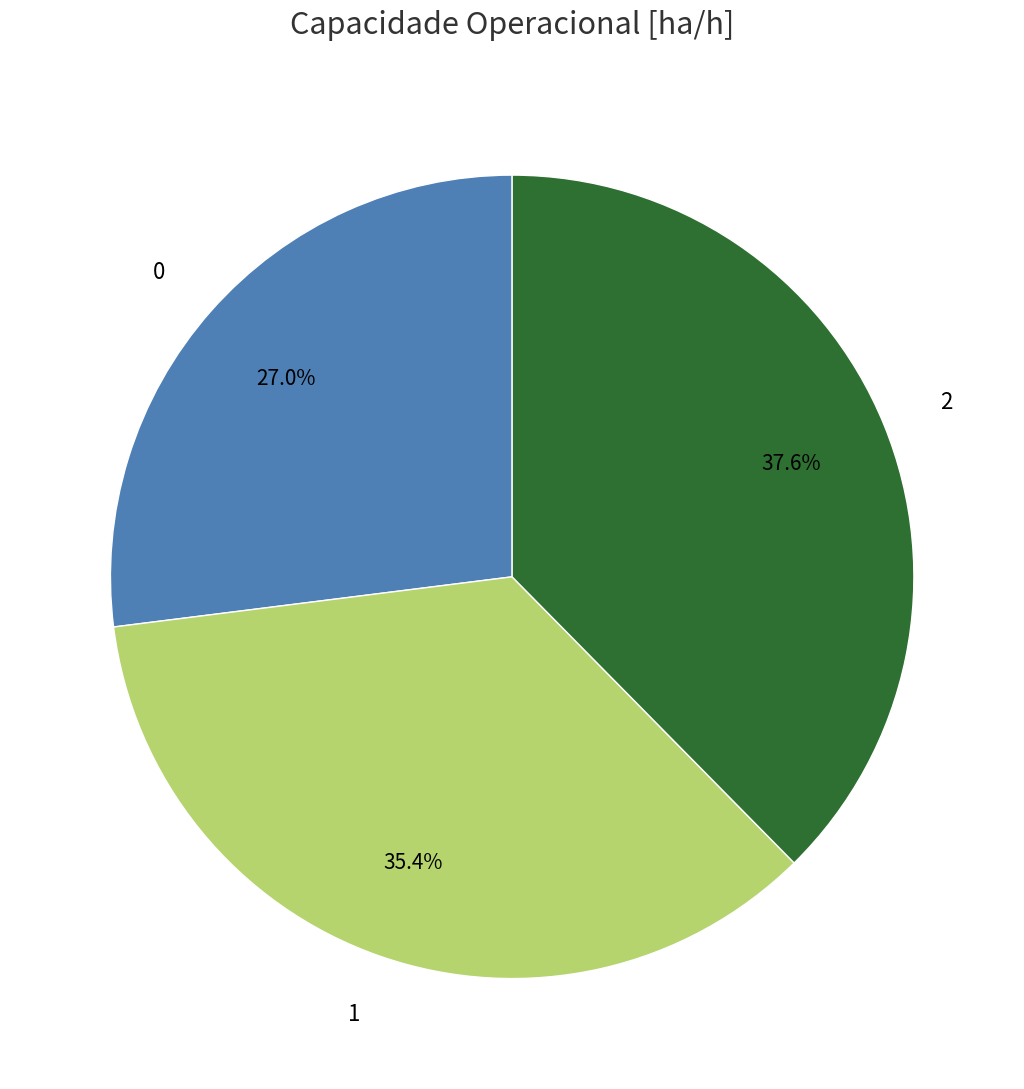

True or false: 0 accounts for 33% of the total.

False